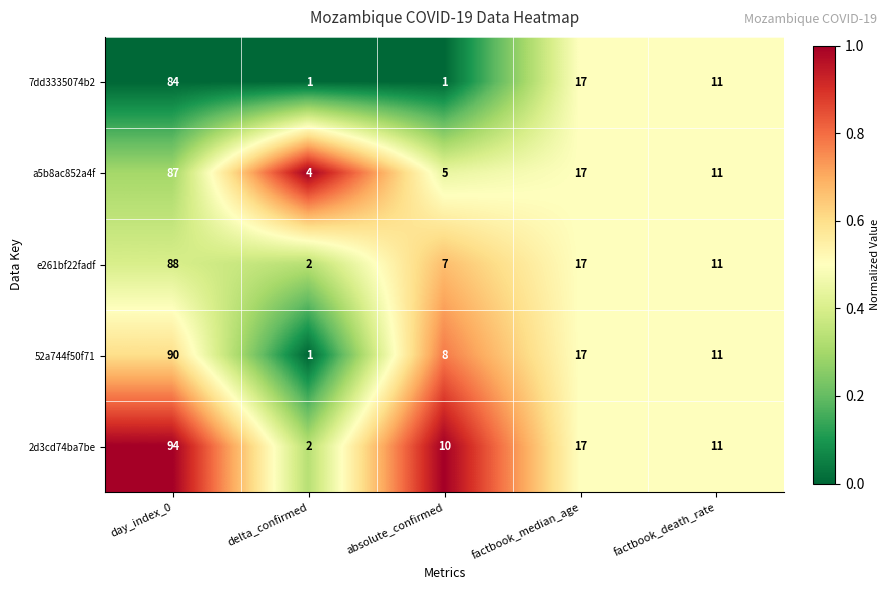

True or false: a5b8ac852a4f has a value of 6 at factbook_death_rate.

False